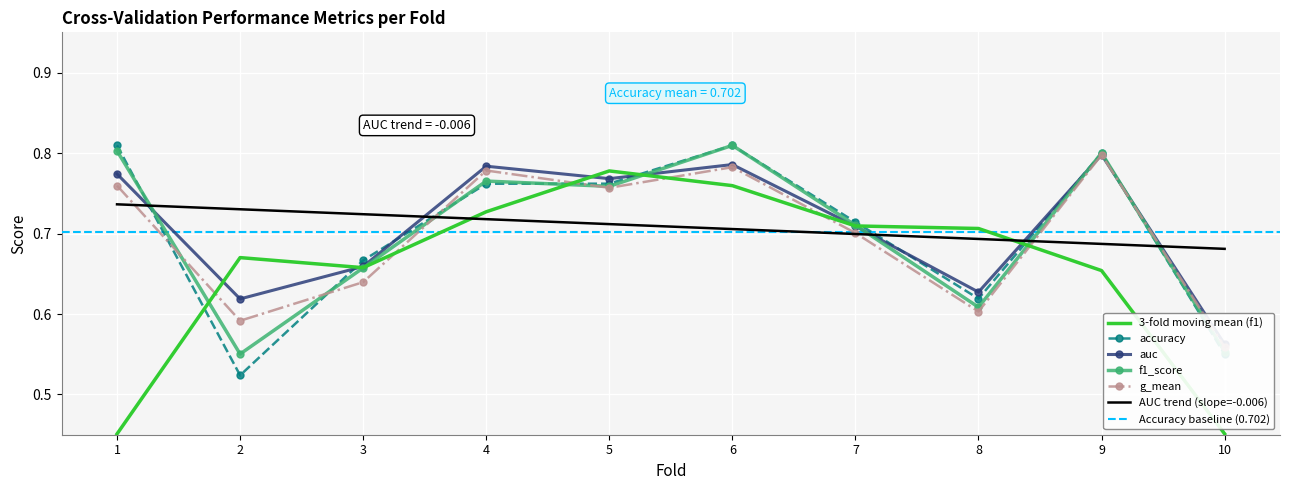

Is it true that accuracy equals 0.8 at 4?

True